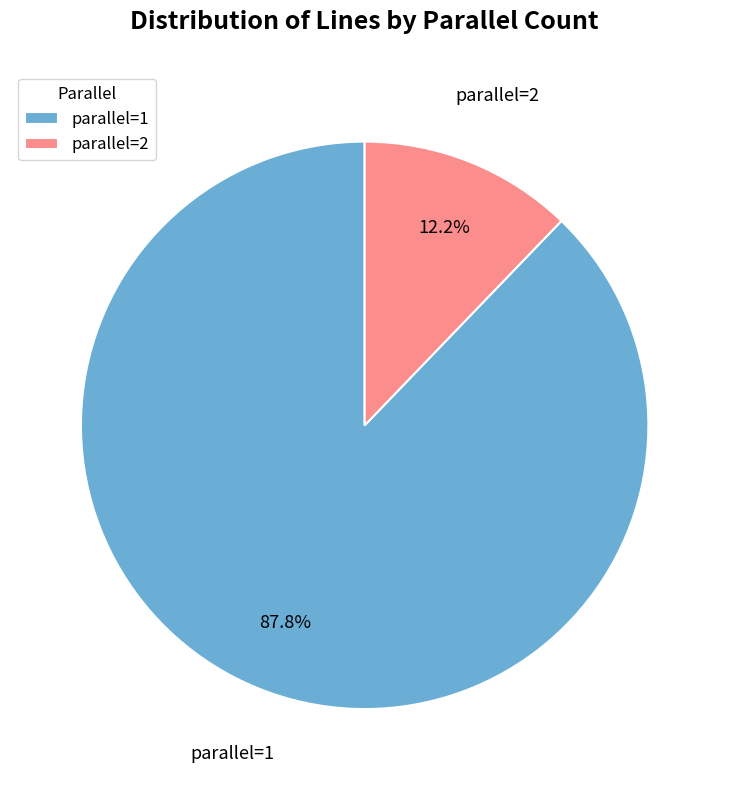

Between parallel=2 and parallel=1, which is larger?

parallel=1